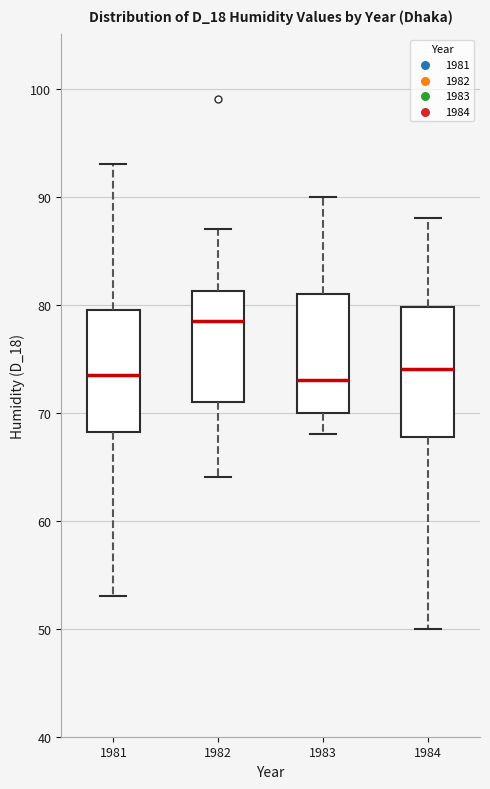

Where does the lower whisker of the box at x = 1982 end on the y-axis? The values are not printed on the chart, so give them approximately, as read against the axis.

64